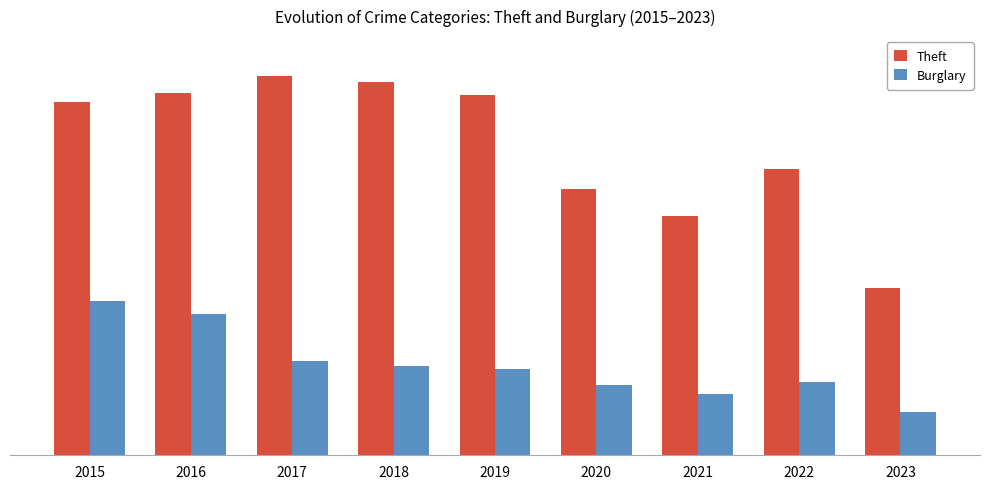

Which category has the lowest value in the Theft series?

2023